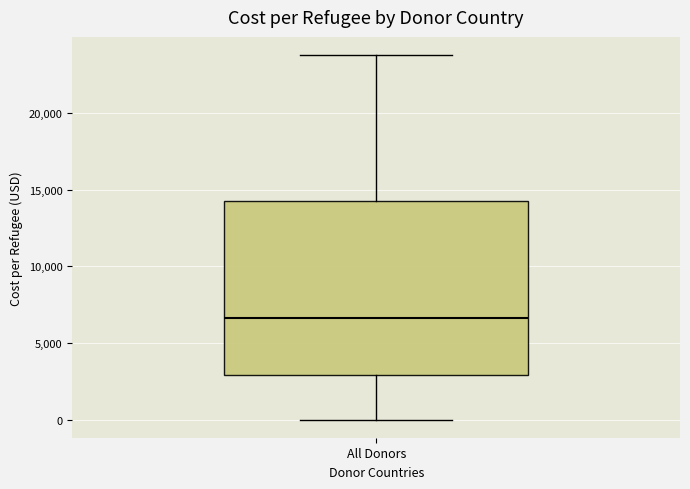

Where is the lower edge of the box for All Donors on the y-axis? The values are not printed on the chart, so give them approximately, as read against the axis.

3000